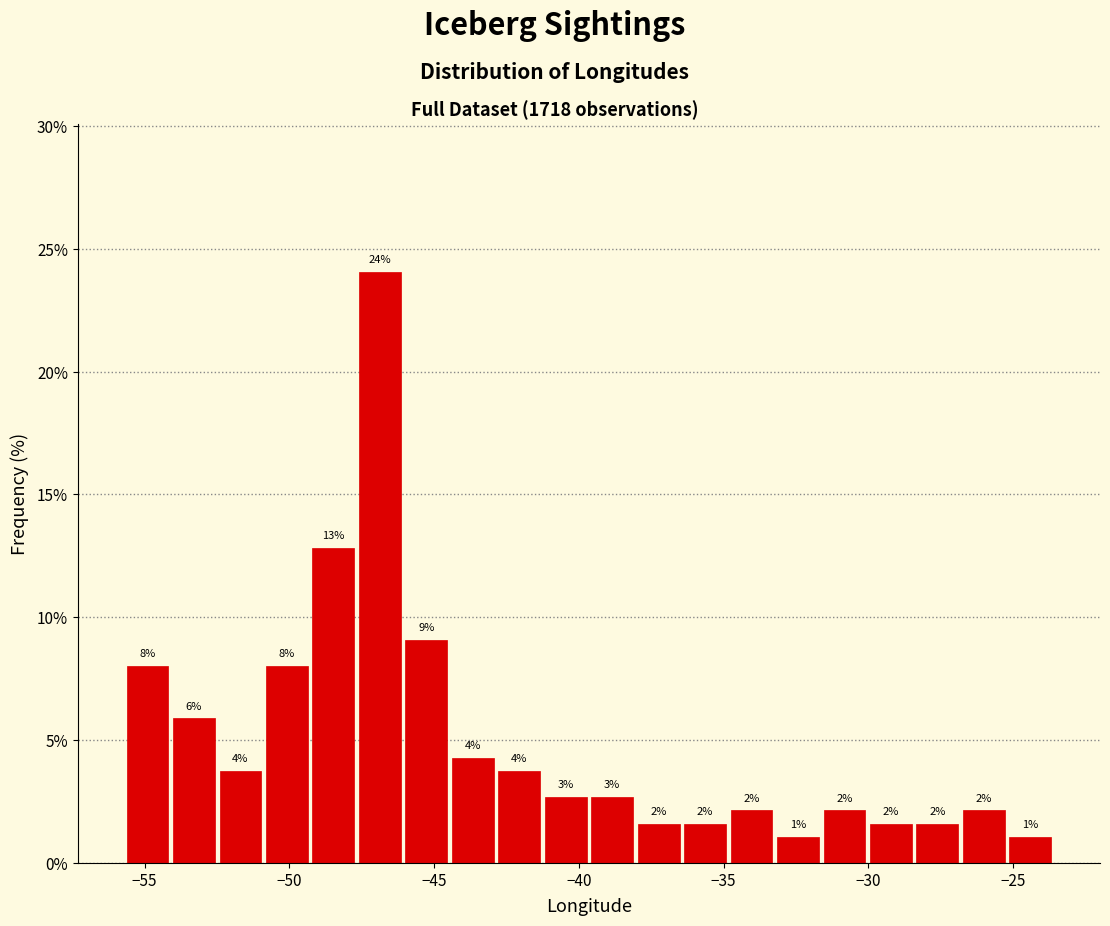

Read against the x-axis, roughly where is the centre of the tallest bar?

-47.0